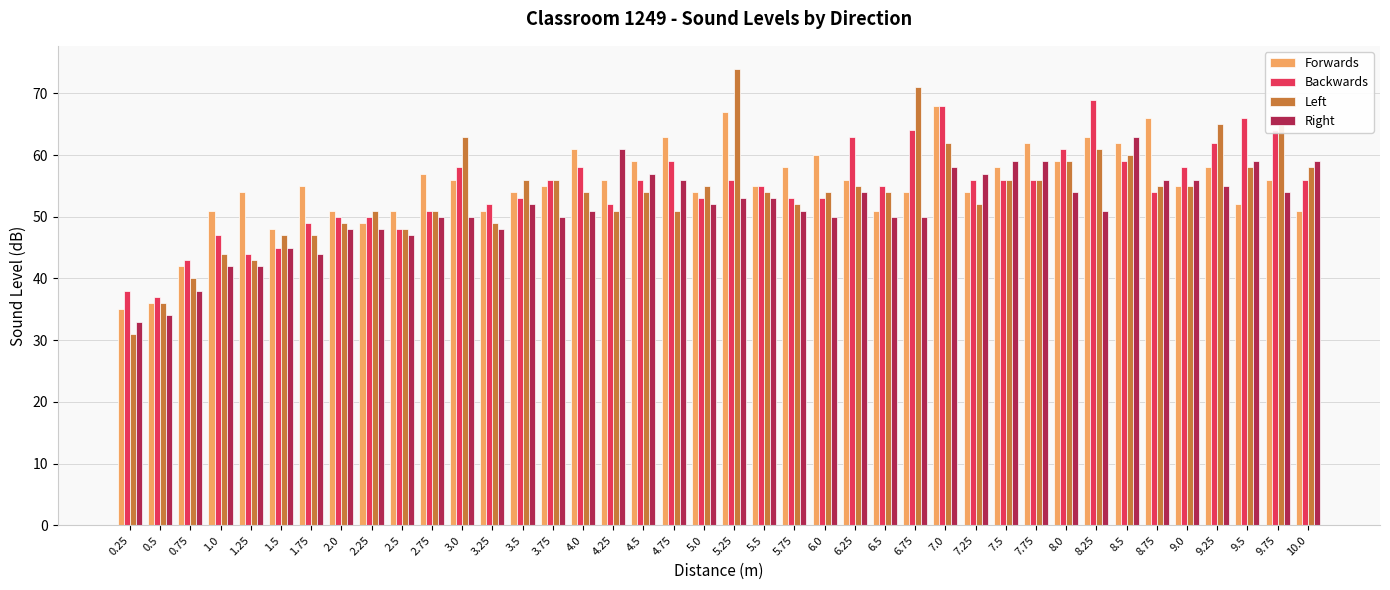

What is the sum of the Backwards values at 9.75 and 6.25?

127